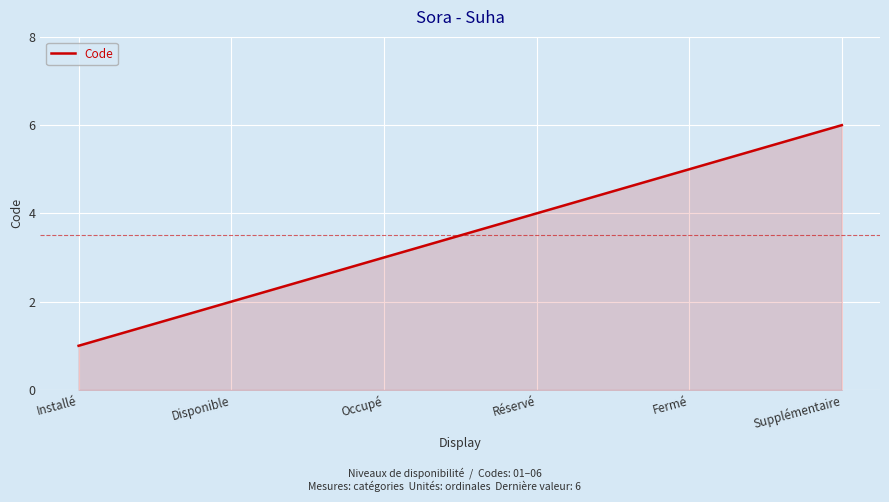

Reading right to left, transcribe all the data shown in this chart.

6	5	4	3	2	1